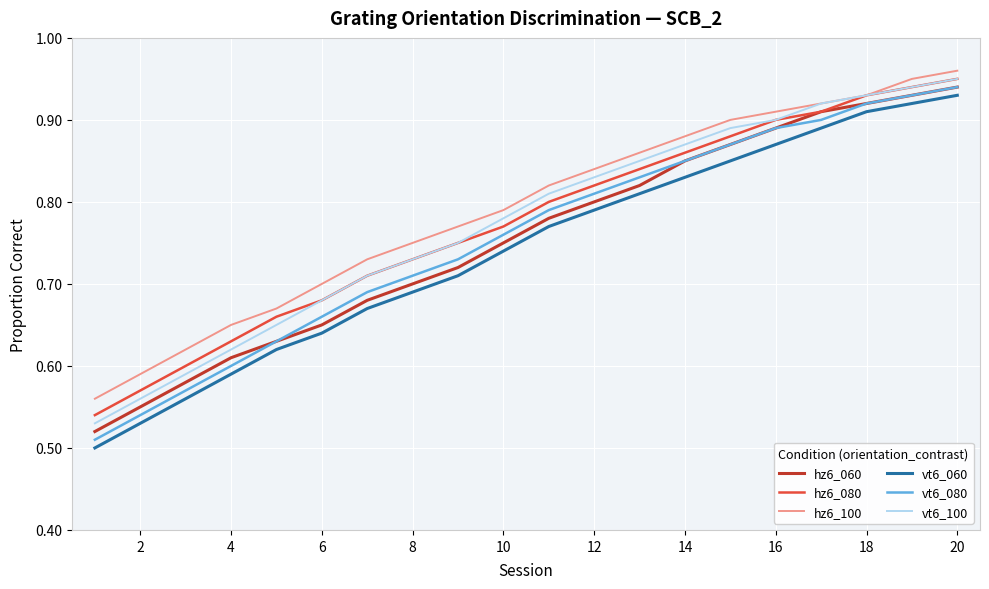

Does the chart display data point markers on the line(s)?

No